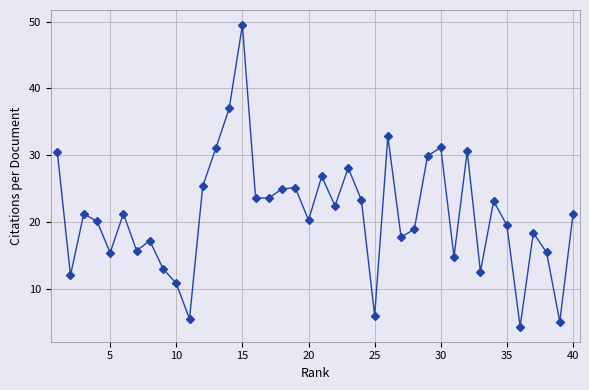

True or false: there are more than 1 points higher than both neighbors.

True